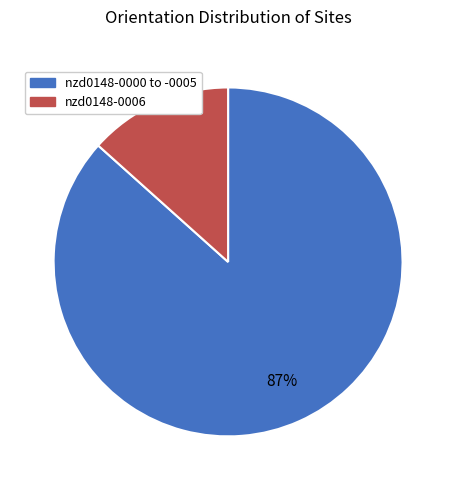

How many segments does this pie chart have?

2